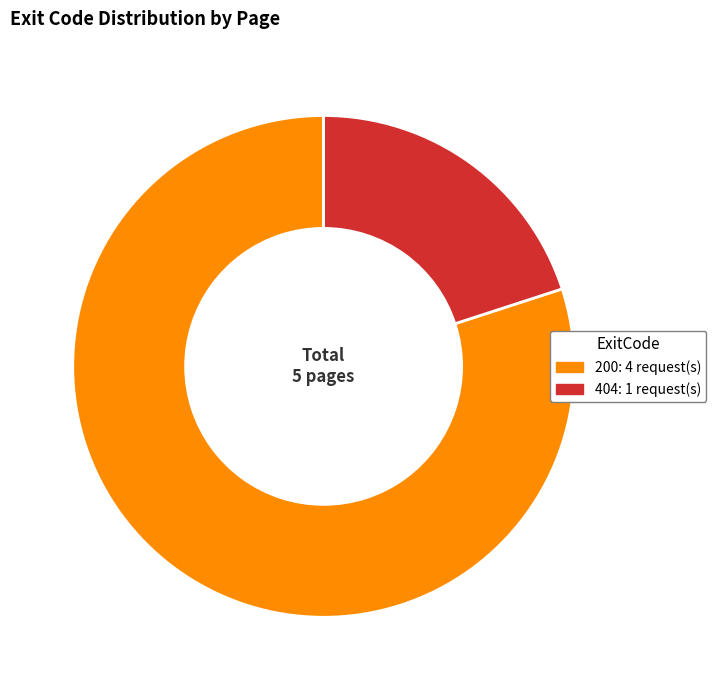

Is there any slice that represents more than half of the pie?

Yes